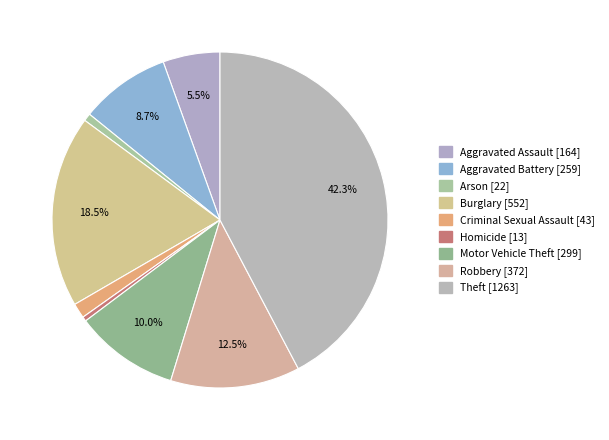

Between Robbery and Burglary, which is larger?

Burglary